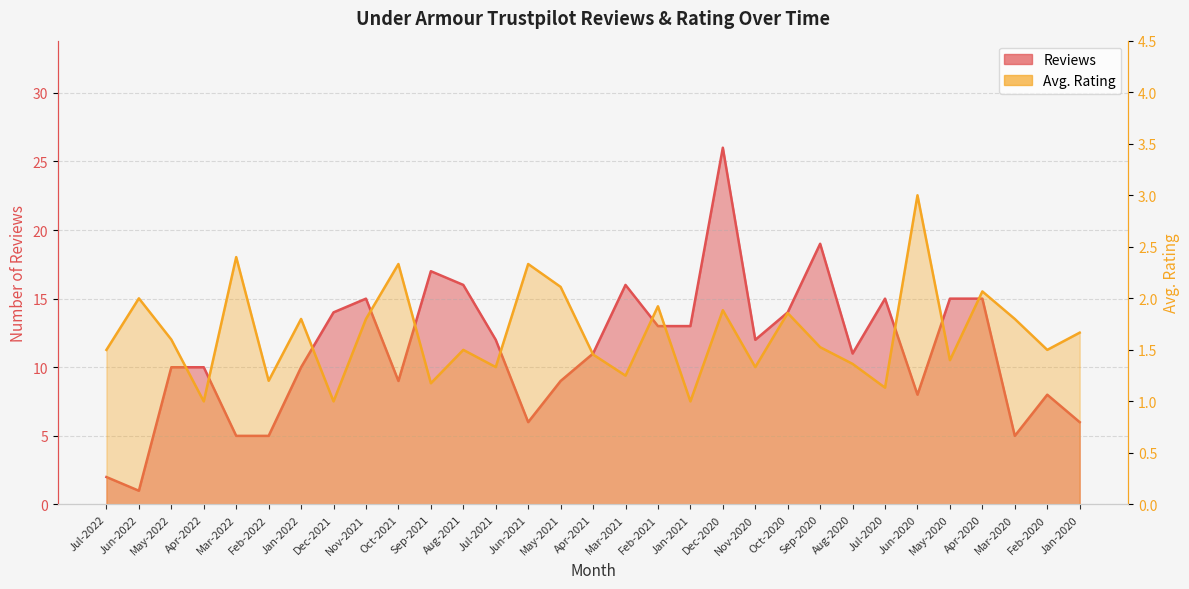

Reading left to right, what are all the values shown in this chart?

Reviews: Jul-2022=2.0	Jun-2022=1.0	May-2022=10.0	Apr-2022=10.0	Mar-2022=5.0	Feb-2022=5.0	Jan-2022=10.0	Dec-2021=14.0	Nov-2021=15.0	Oct-2021=9.0	Sep-2021=17.0	Aug-2021=16.0	Jul-2021=12.0	Jun-2021=6.0	May-2021=9.0	Apr-2021=11.0	Mar-2021=16.0	Feb-2021=13.0	Jan-2021=13.0	Dec-2020=26.0	Nov-2020=12.0	Oct-2020=14.0	Sep-2020=19.0	Aug-2020=11.0	Jul-2020=15.0	Jun-2020=8.0	May-2020=15.0	Apr-2020=15.0	Mar-2020=5.0	Feb-2020=8.0	Jan-2020=6.0
Avg. Rating: Jul-2022=1.5	Jun-2022=2.0	May-2022=1.6	Apr-2022=1.0	Mar-2022=2.4	Feb-2022=1.2	Jan-2022=1.8	Dec-2021=1.0	Nov-2021=1.8	Oct-2021=2.3	Sep-2021=1.2	Aug-2021=1.5	Jul-2021=1.3	Jun-2021=2.3	May-2021=2.1	Apr-2021=1.5	Mar-2021=1.2	Feb-2021=1.9	Jan-2021=1.0	Dec-2020=1.9	Nov-2020=1.3	Oct-2020=1.9	Sep-2020=1.5	Aug-2020=1.4	Jul-2020=1.1	Jun-2020=3.0	May-2020=1.4	Apr-2020=2.1	Mar-2020=1.8	Feb-2020=1.5	Jan-2020=1.7